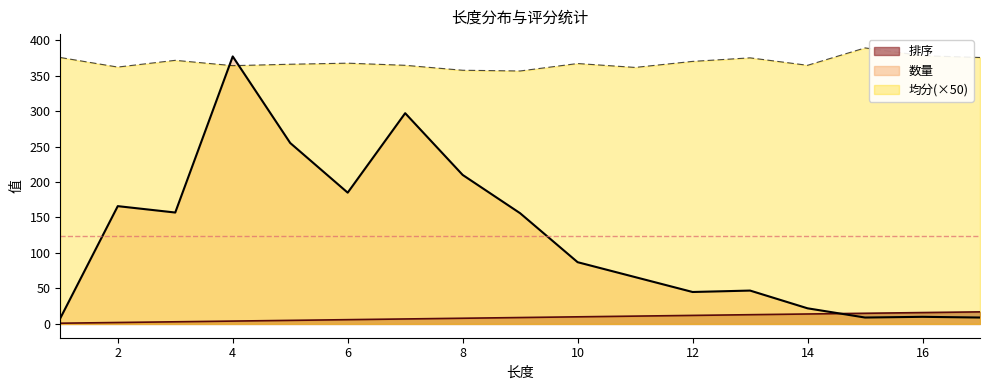

What is the lowest value of the 数量 series?

8.0